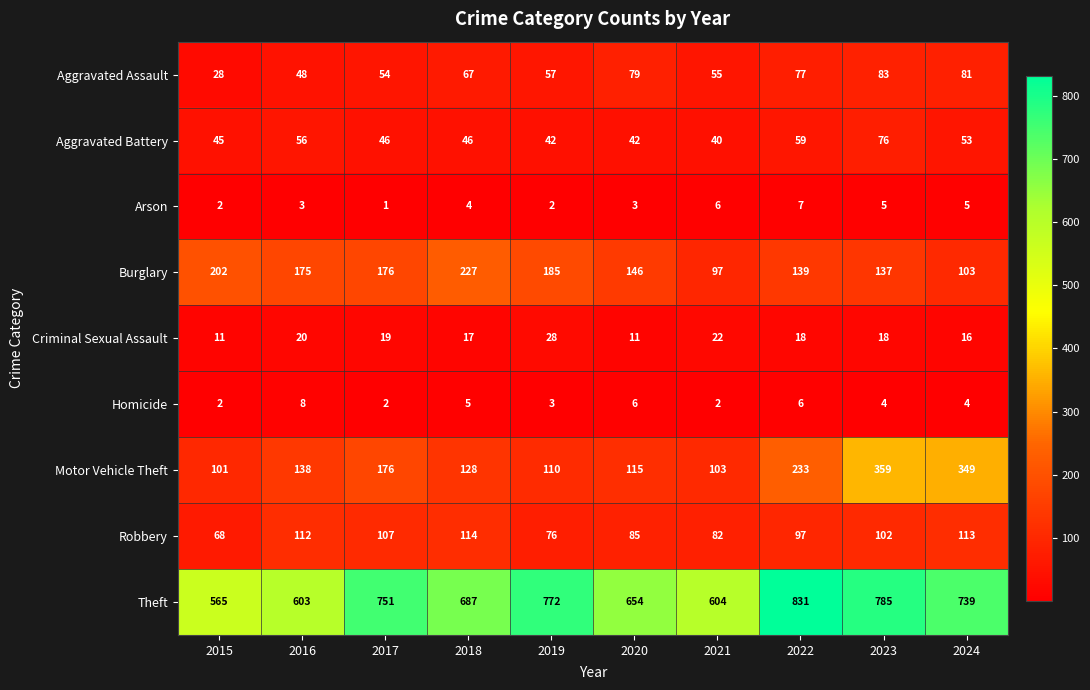

What is the total value across all series at 2017?

1332